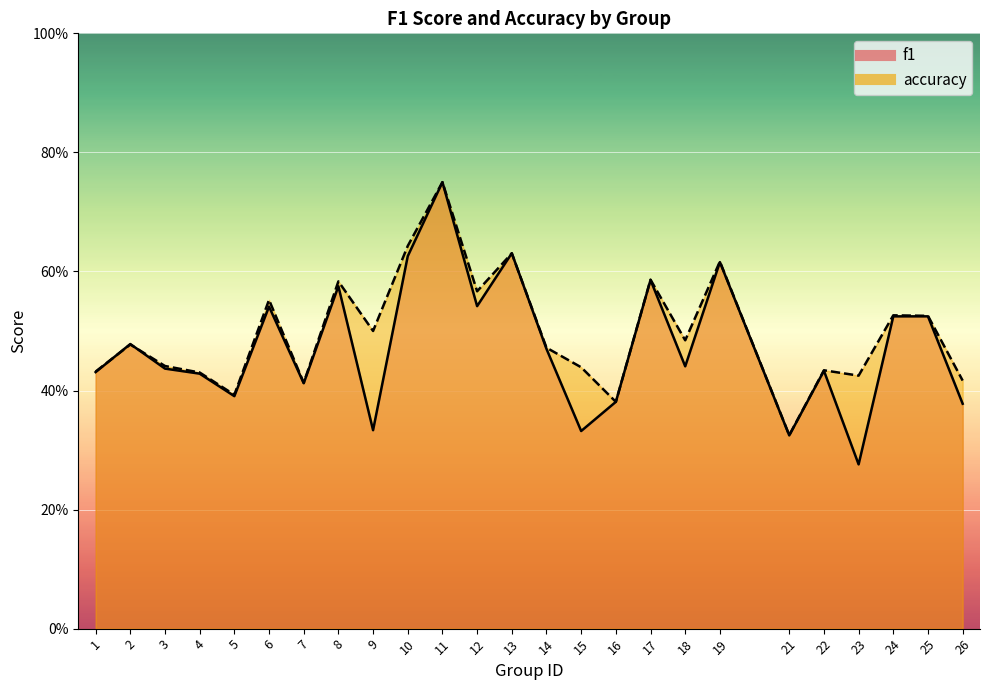

How many categories are shown in the chart?

25